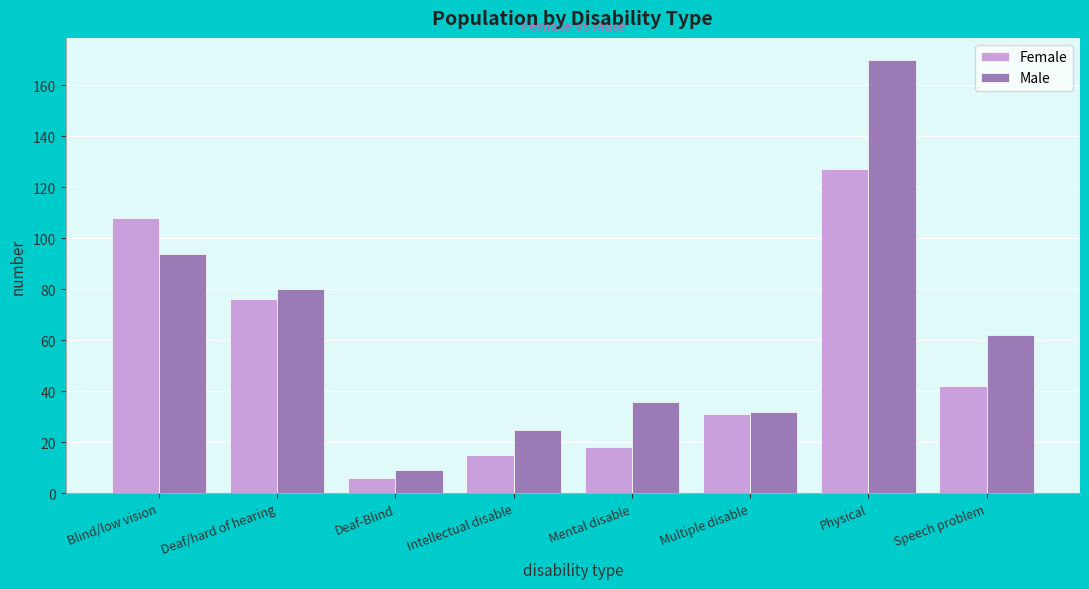

Reading left to right, extract all data points from this chart.

Female: 108	76	6	15	18	31	127	42
Male: 94	80	9	25	36	32	170	62